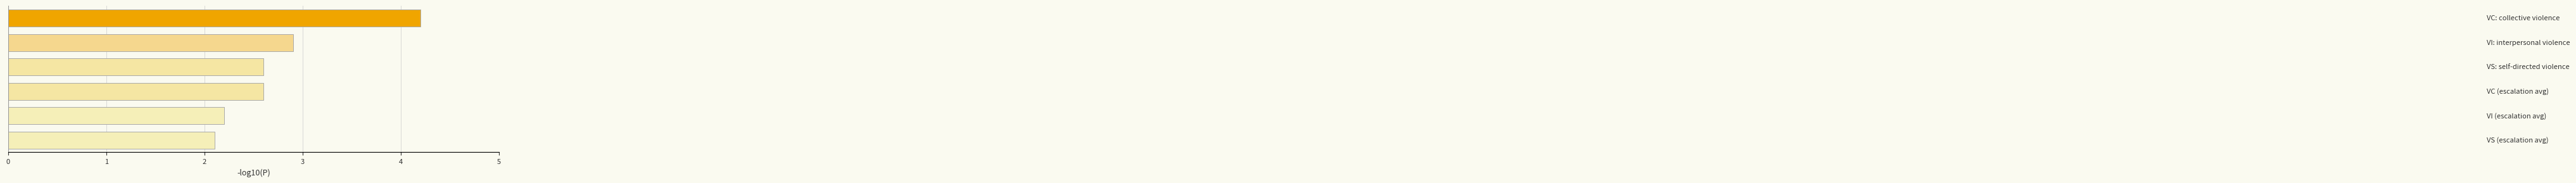

Reading bottom to top, what are all the values shown in this chart?

2.1	2.2	2.6	2.6	2.9	4.2